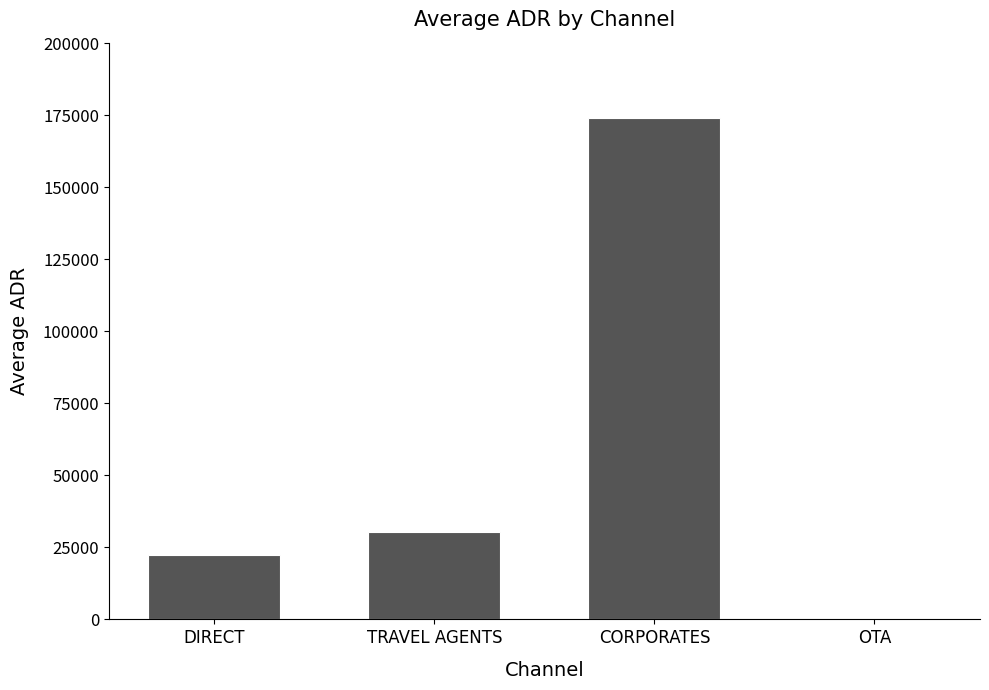

How many categories are shown in the chart?

4